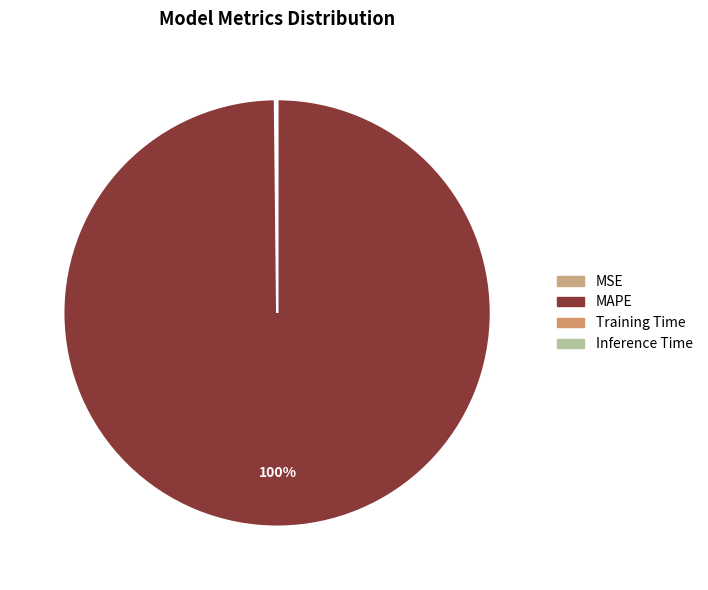

Which category has the biggest portion of the pie?

MAPE